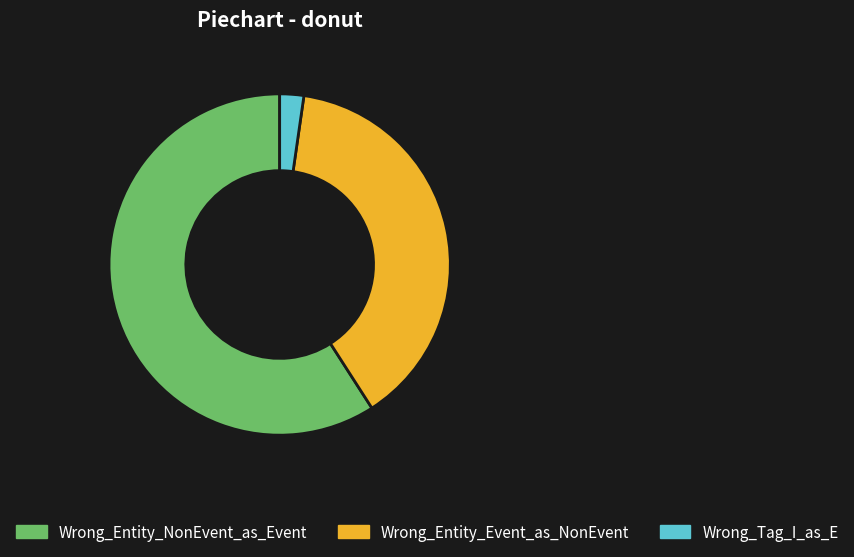

How many slices are in this pie chart?

3